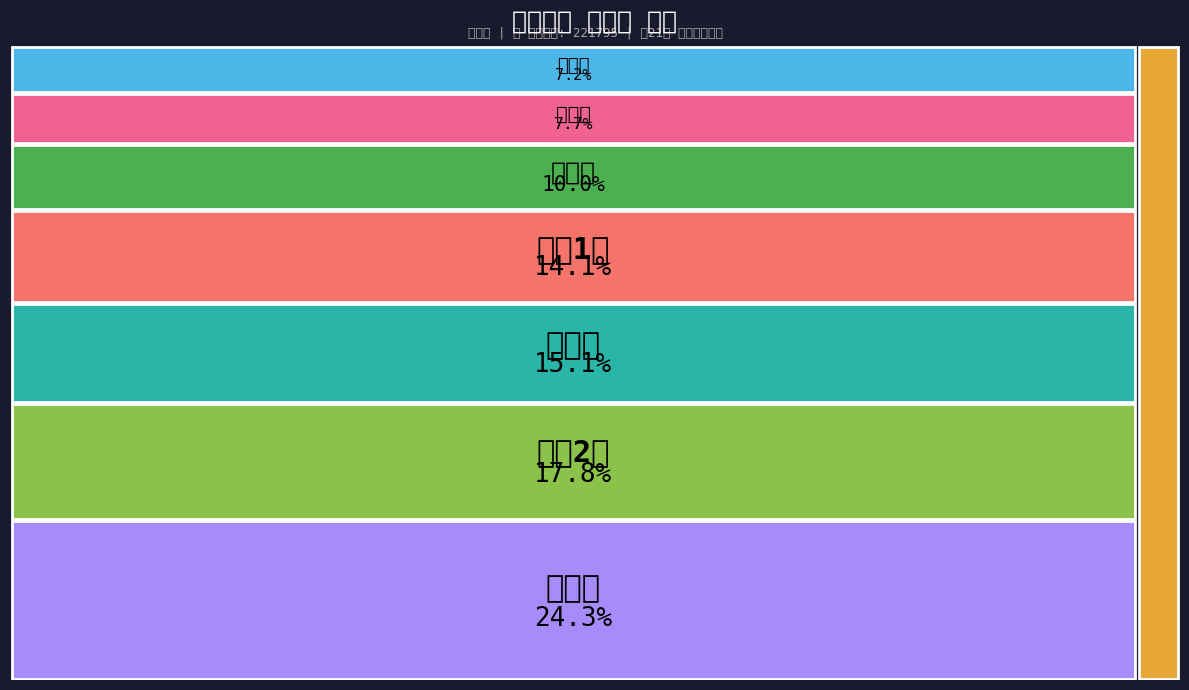

What is the smallest slice in the pie chart?

입장면